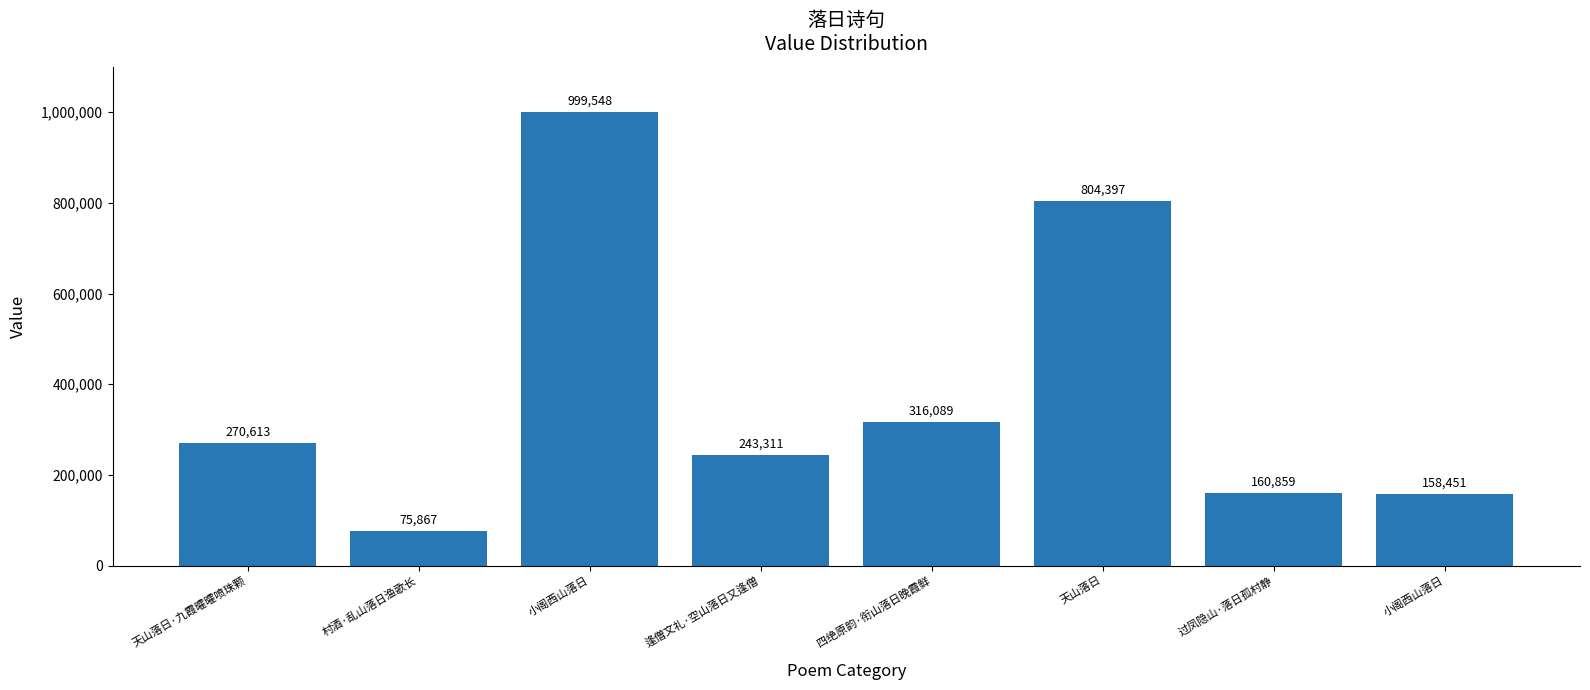

Reading left to right, transcribe all the data shown in this chart.

天山落日·九霞曤曤喷珠颗=270613	村酒·乱山落日渔歌长=75867	小阁西山落日=999548	逢僧文礼·空山落日又逢僧=243311	四绝原韵·衔山落日晚霞鲜=316089	天山落日=804397	过凤隐山·落日孤村静=160859	小阁西山落日=158451